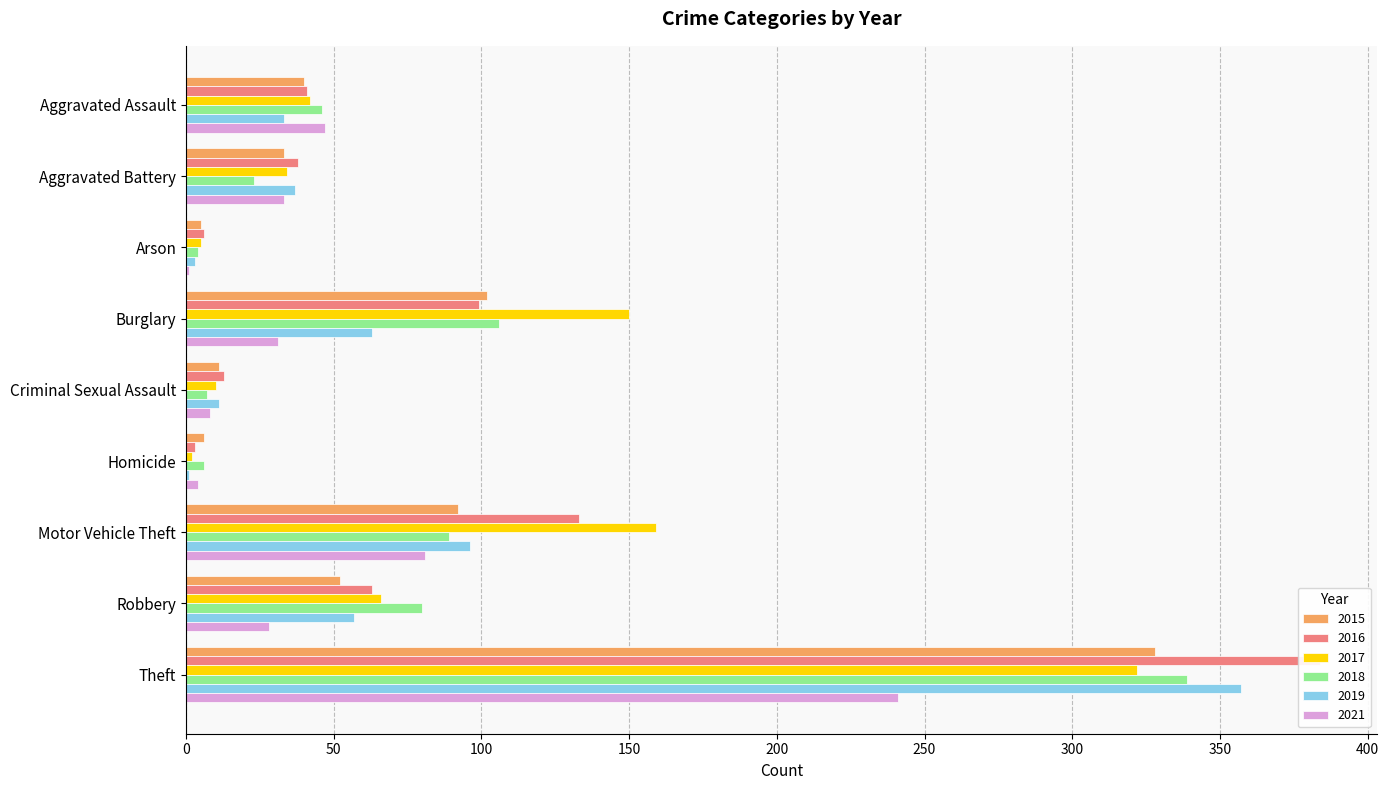

What is the difference between the highest and lowest values at Motor Vehicle Theft?

78